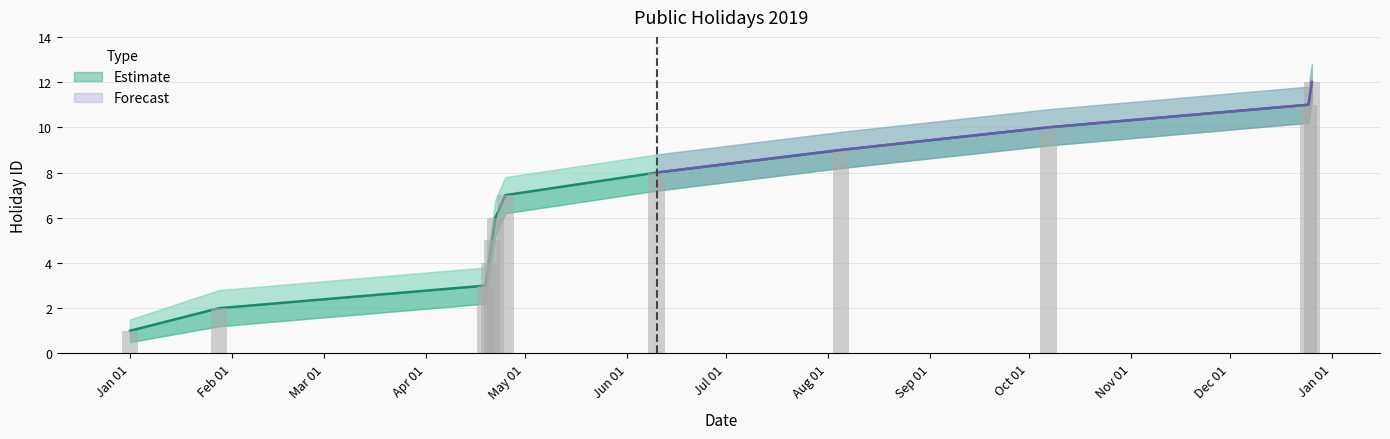

How many distinct data groups are displayed?

2